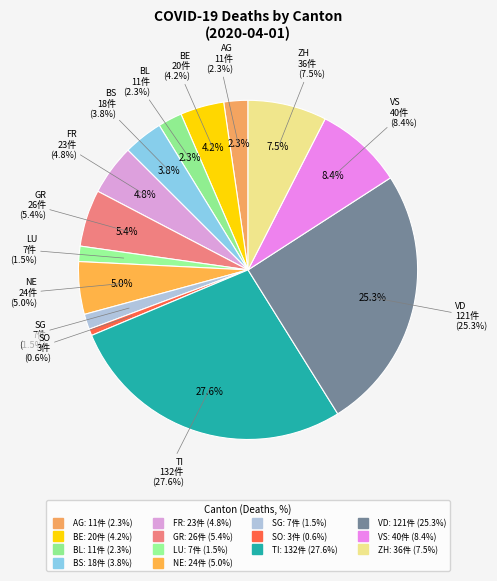

Is there a majority slice in this chart?

No